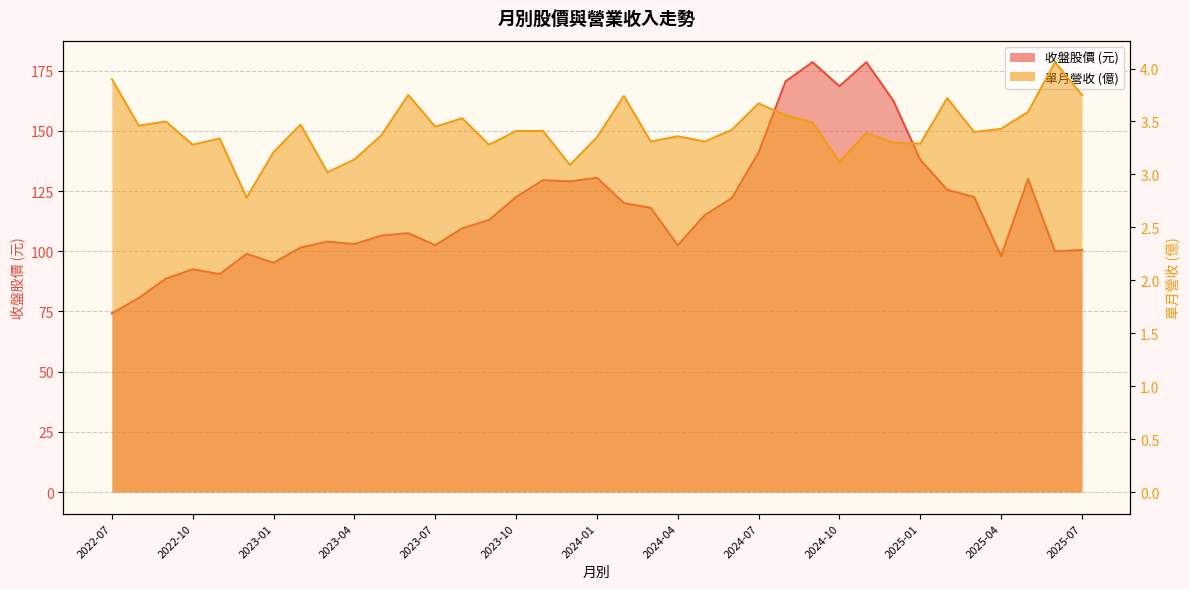

What is the sum of all 單月營收(億) values?

126.7